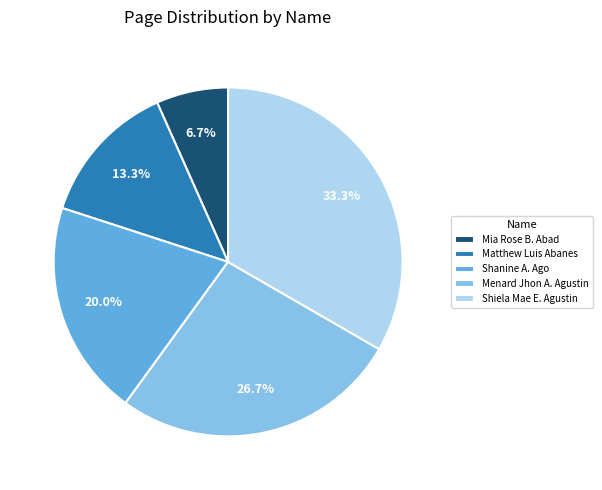

To the nearest percent, what is the combined percentage of Shanine A. Ago and Menard Jhon A. Agustin?

47%